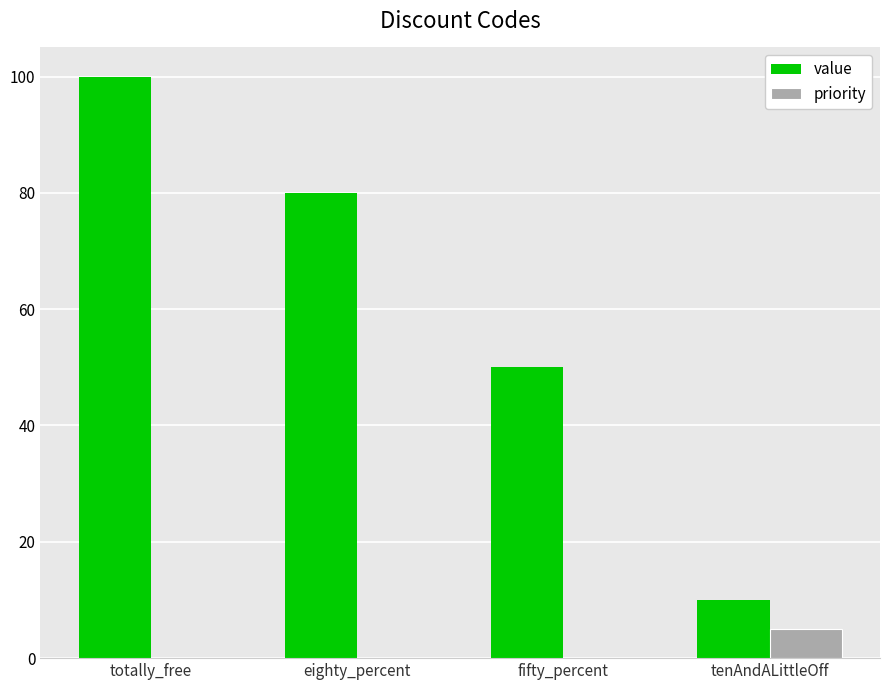

True or false: value has a value of 80 at eighty_percent.

True